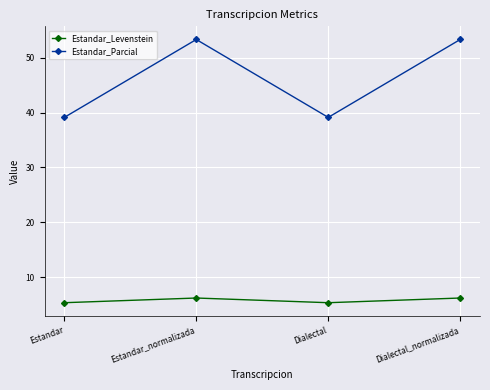

How many series are shown in this chart?

2